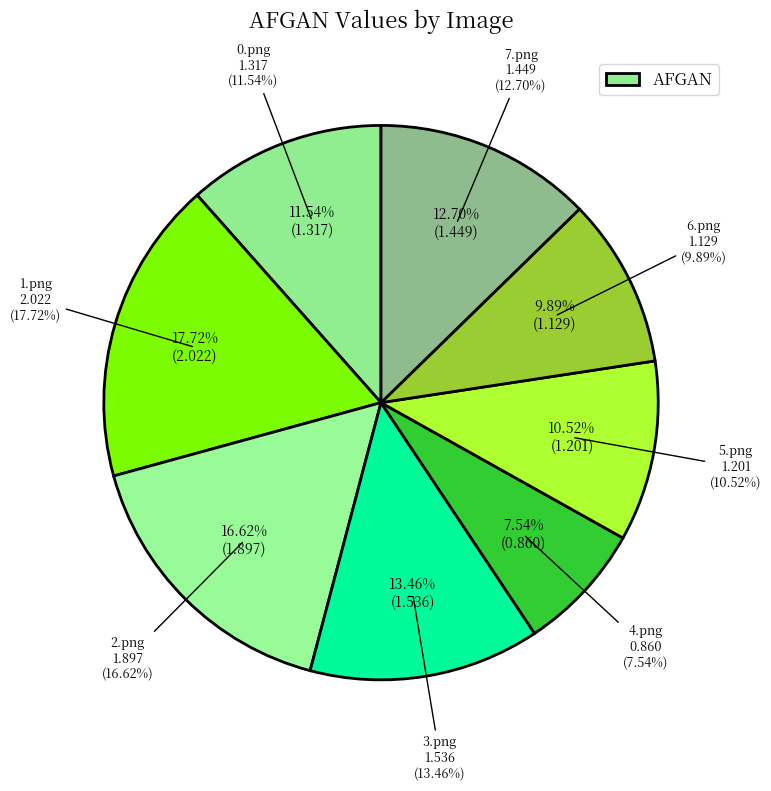

To the nearest percent, what is the difference between the largest and smallest slice percentages?

10%